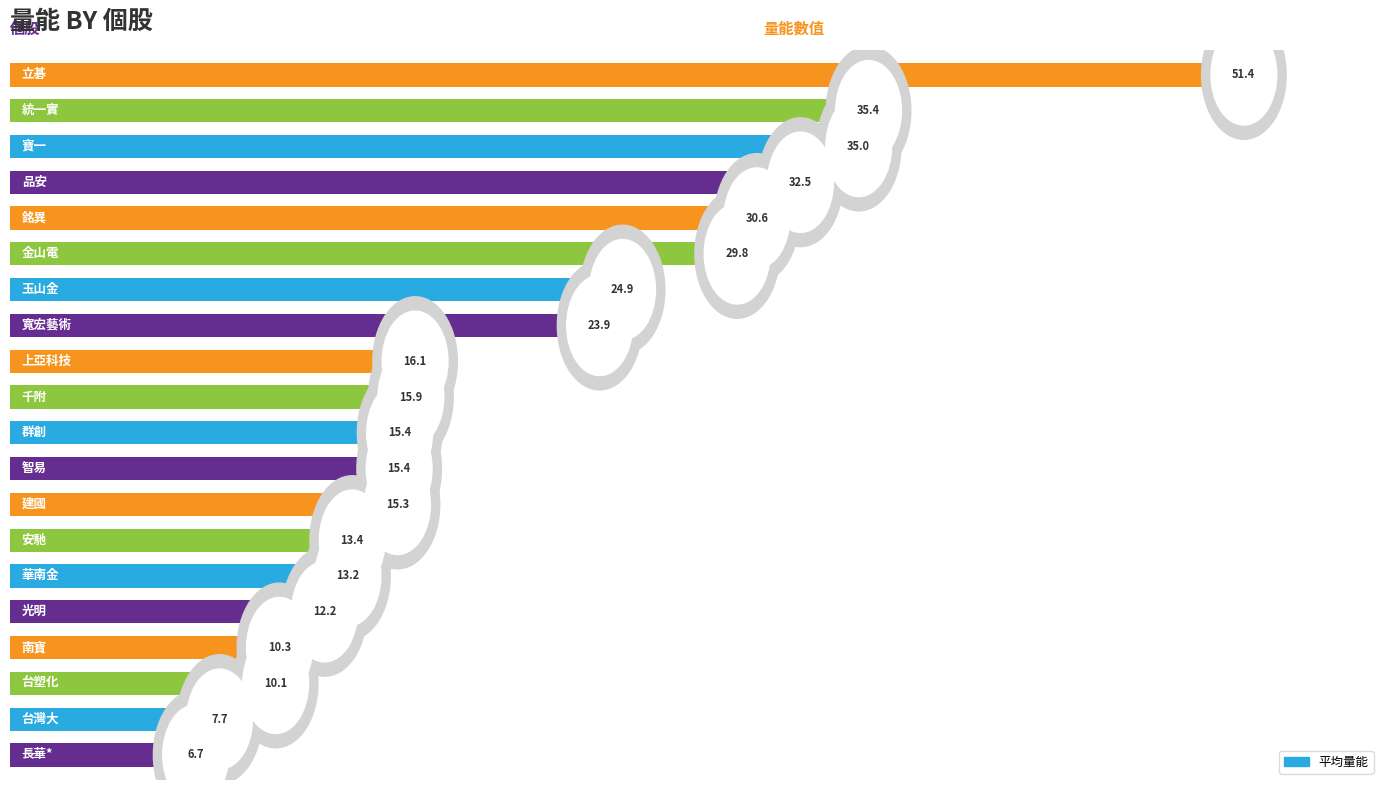

What is the minimum value shown in the chart?

6.7